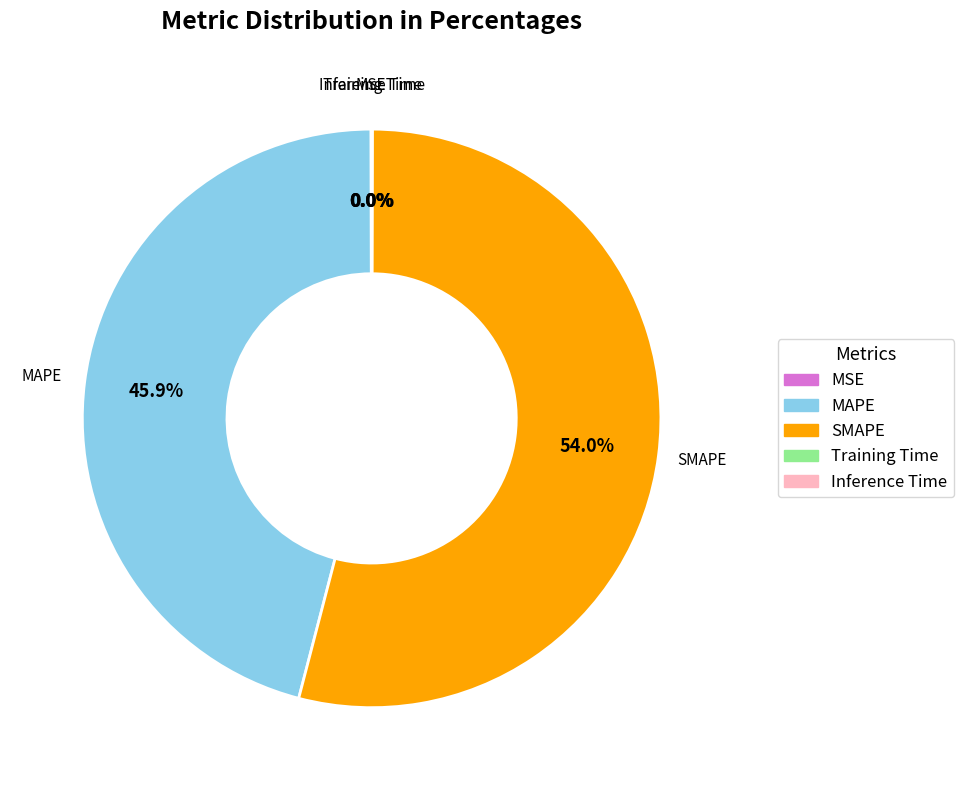

To the nearest percent, what is the average slice percentage?

20%